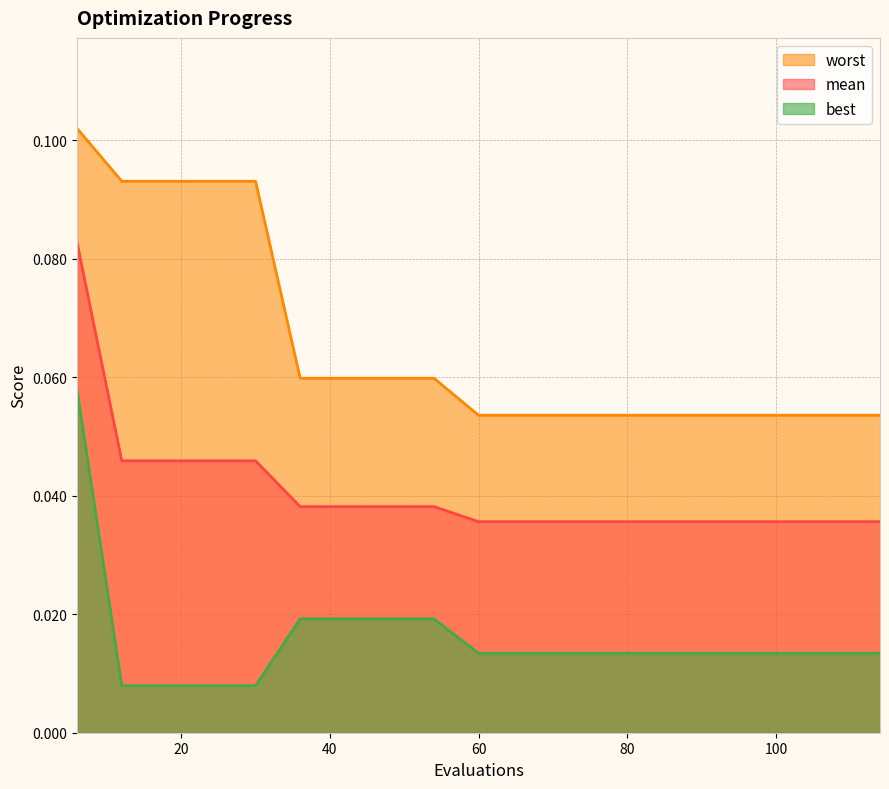

Which category has the lowest value across all series?

12